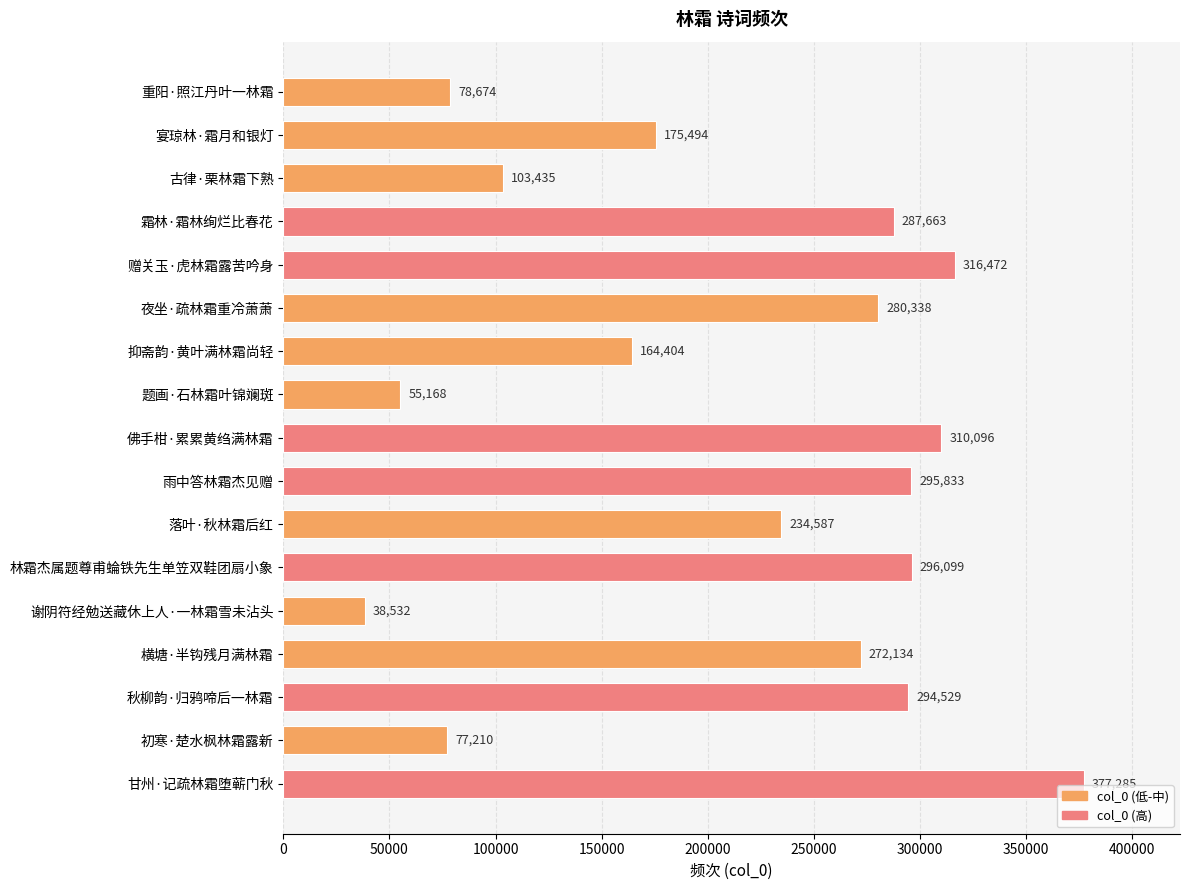

What is the ratio of the value at 抑斋韵·黄叶满林霜尚轻 to the value at 古律·栗林霜下熟?

1.6